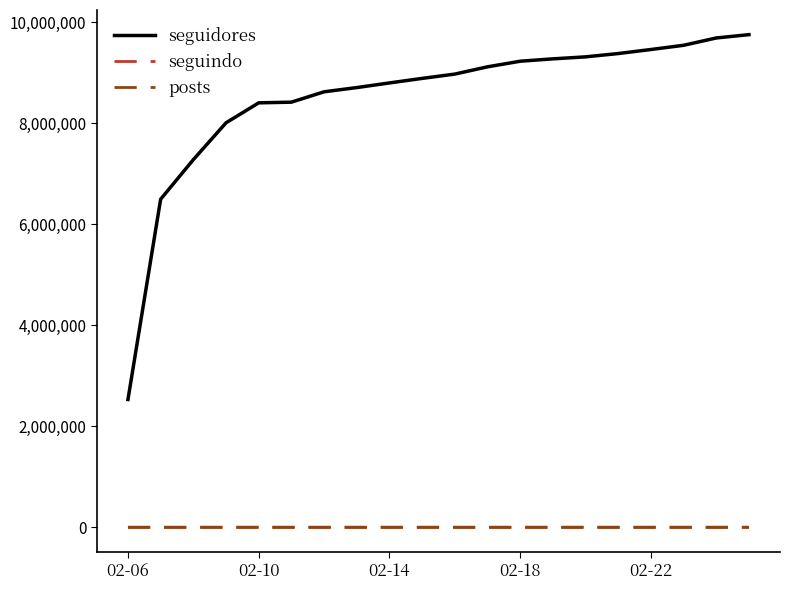

True or false: seguidores and seguindo cross at least once.

False